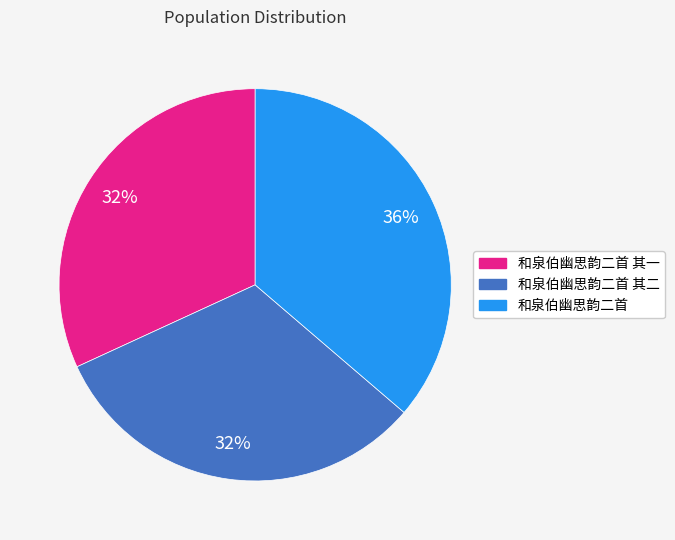

Does any single category account for the majority?

No